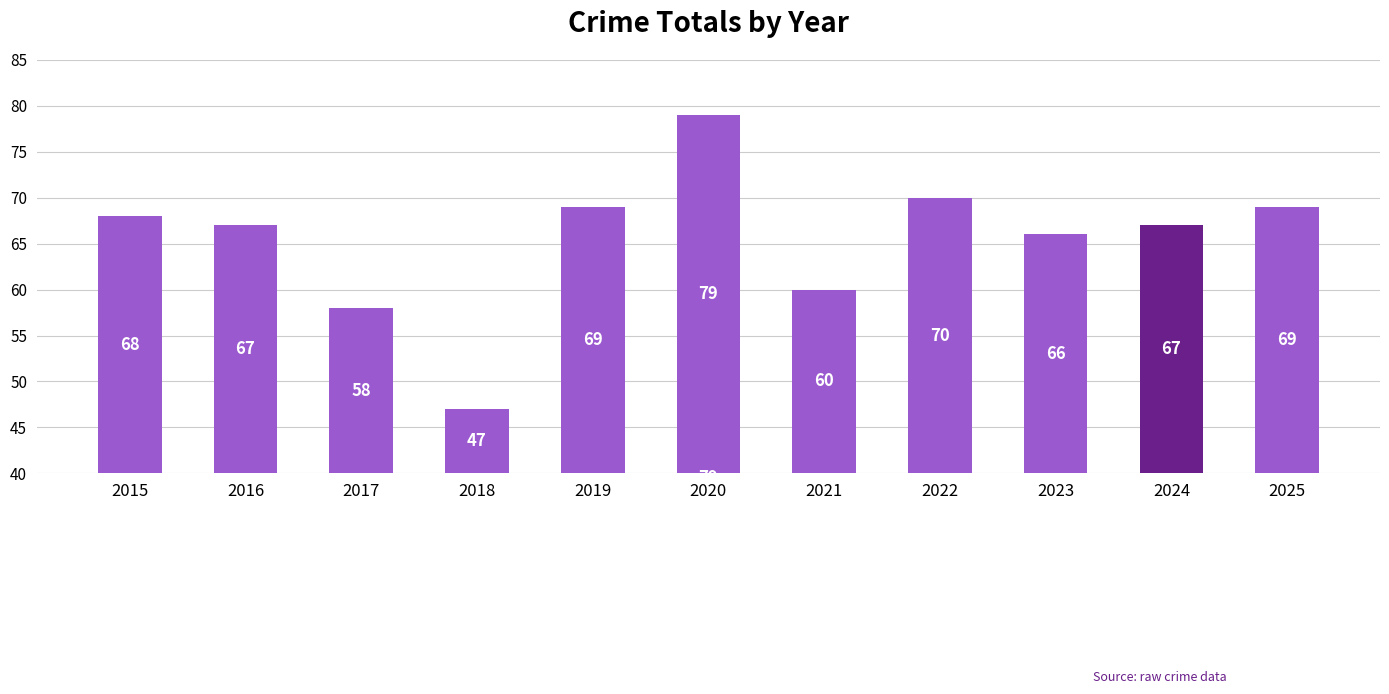

At which category does the chart reach its peak across all series?

2020